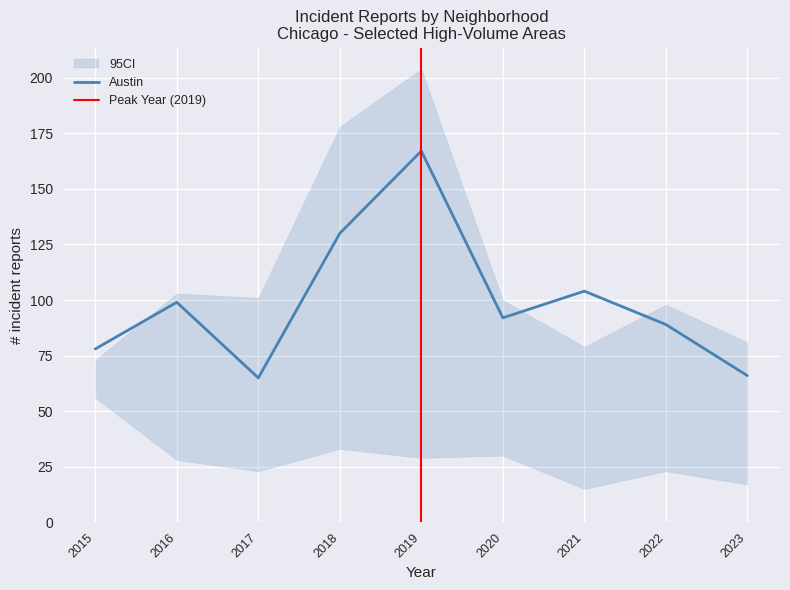

True or false: Austin has a value of 283 at 2019.

False